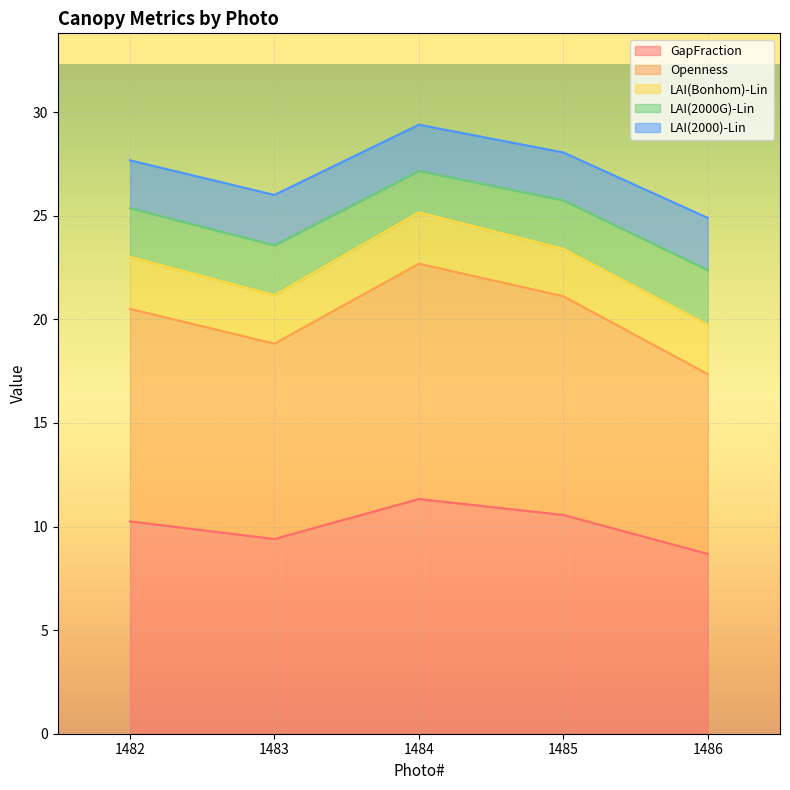

What is the total value across all series at 1483?

26.0